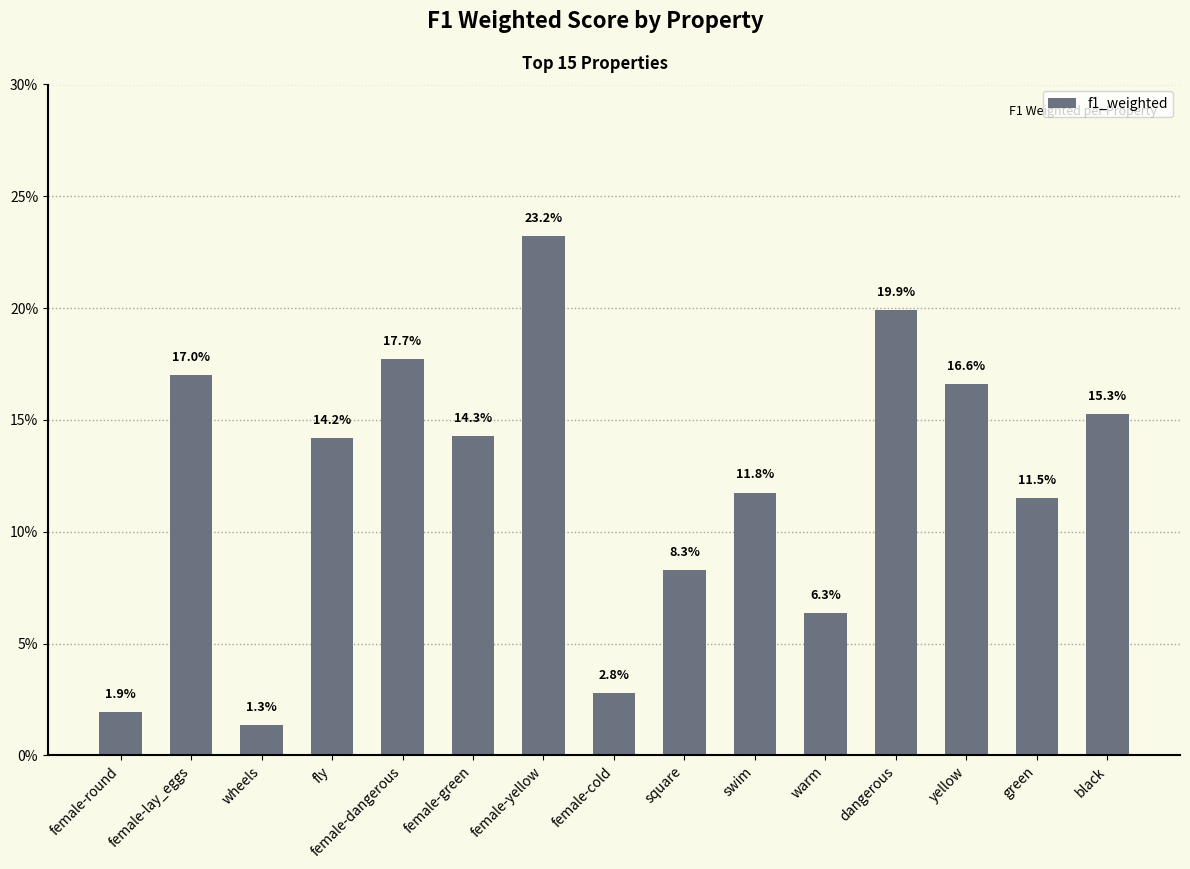

What is the label of the 12th bar from the right?

fly